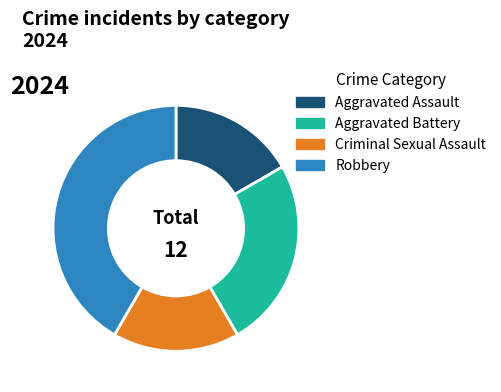

Combined, do Aggravated Battery and Aggravated Assault account for over 50%?

No